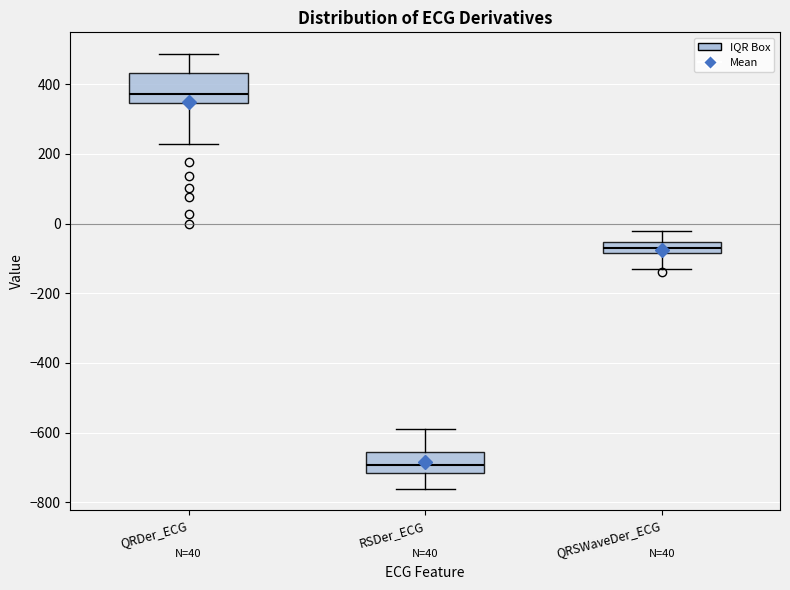

Where is the upper edge of the box for QRDer_ECG on the y-axis? The values are not printed on the chart, so give them approximately, as read against the axis.

440